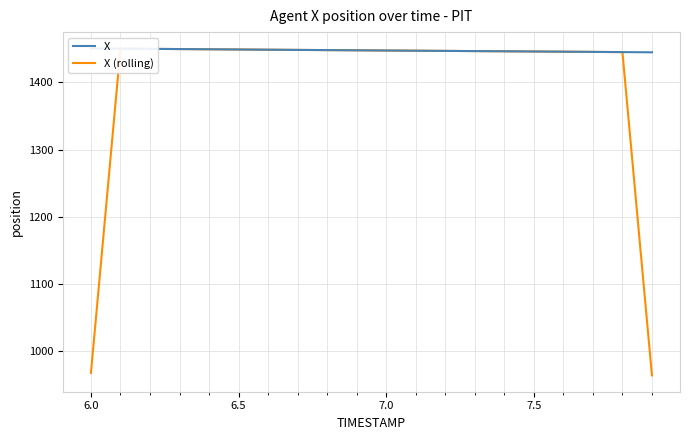

Between which two adjacent categories do X and X (rolling) first intersect?

6.0 and 6.5